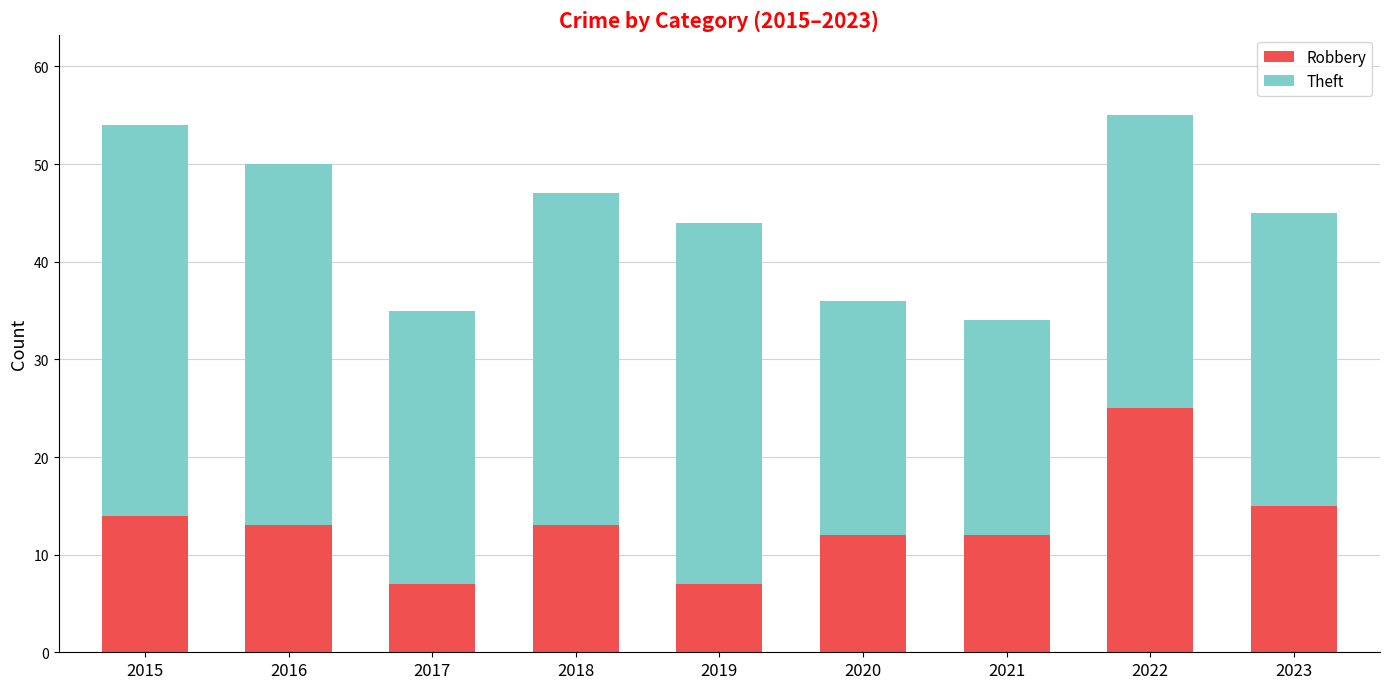

How many data points in Robbery are less than 13?

4